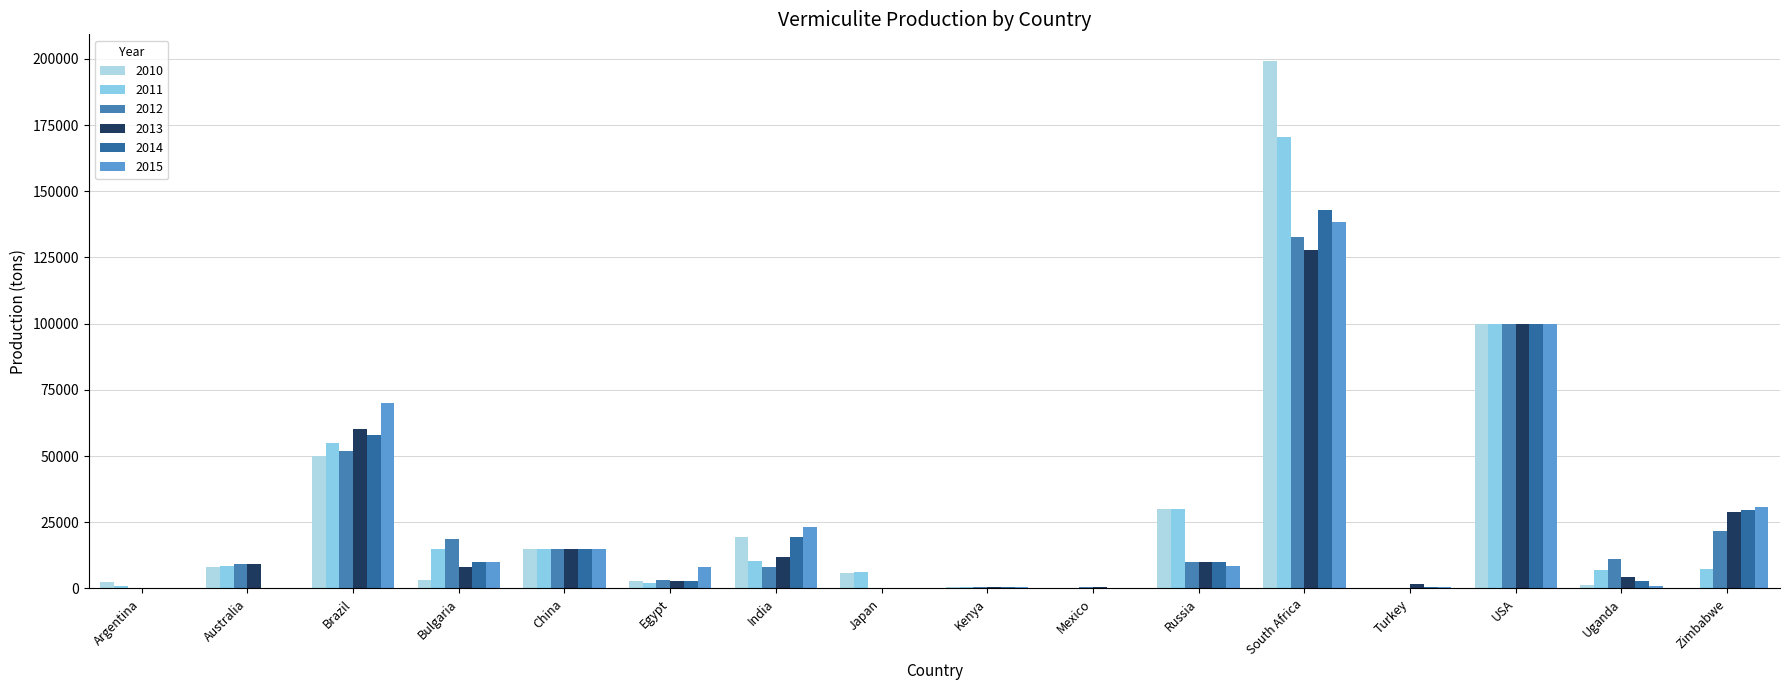

What position from the right is South Africa?

5